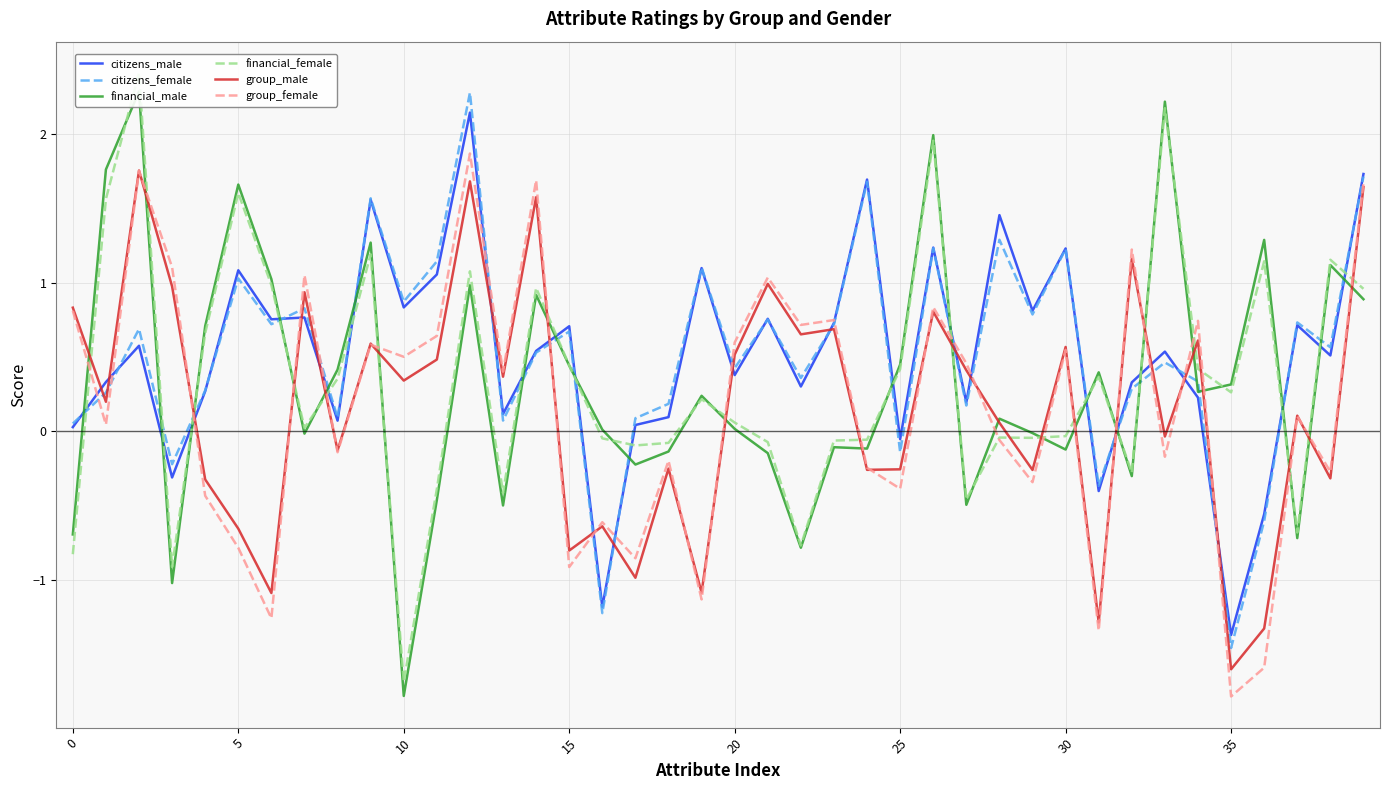

What is the highest value of the group_male series?

1.8